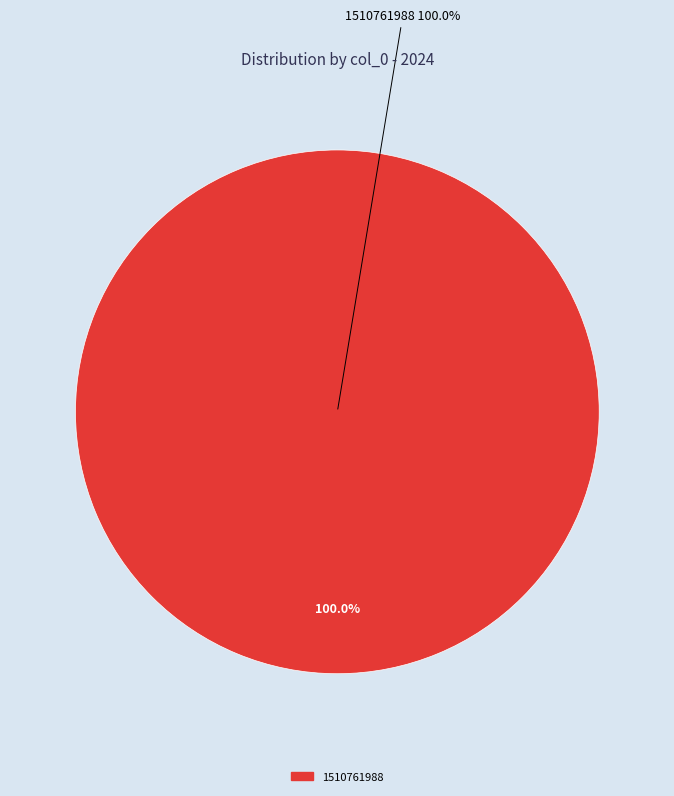

Is it true that 1507217663 is 0% of the pie?

True